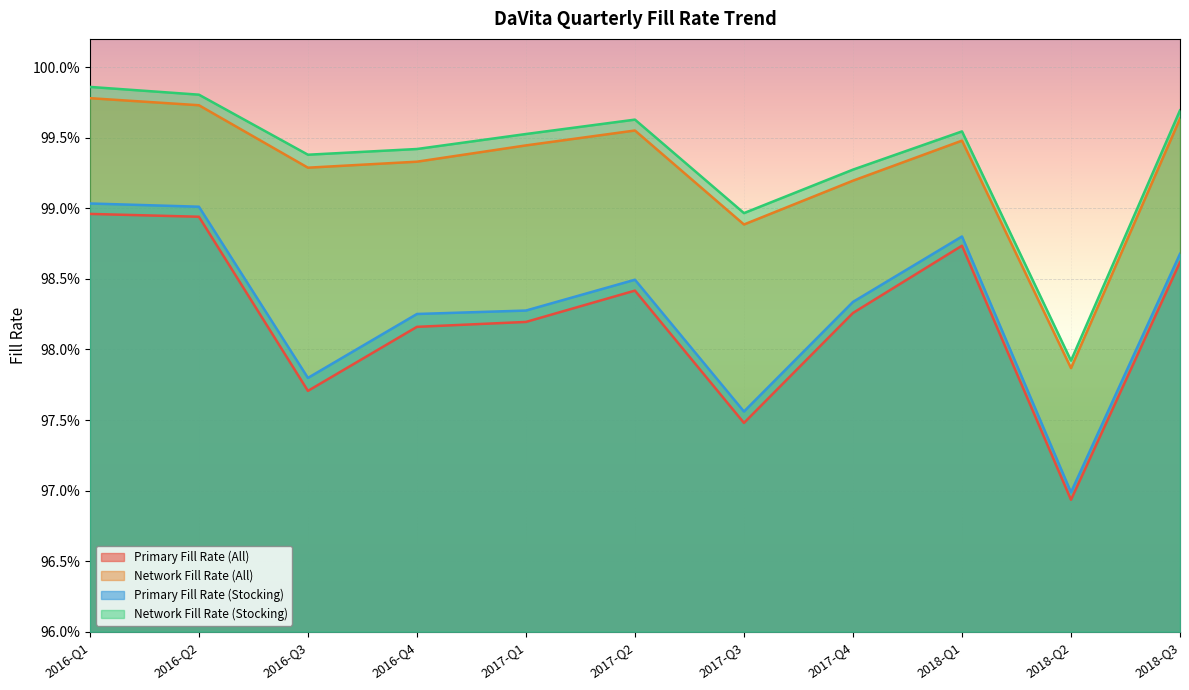

Reading left to right, extract all data points from this chart.

Primary Fill Rate (All): 1.0	1.0	1.0	1.0	1.0	1.0	1.0	1.0	1.0	1.0	1.0
Network Fill Rate (All): 1.0	1.0	1.0	1.0	1.0	1.0	1.0	1.0	1.0	1.0	1.0
Primary Fill Rate (Stocking): 1.0	1.0	1.0	1.0	1.0	1.0	1.0	1.0	1.0	1.0	1.0
Network Fill Rate (Stocking): 1.0	1.0	1.0	1.0	1.0	1.0	1.0	1.0	1.0	1.0	1.0